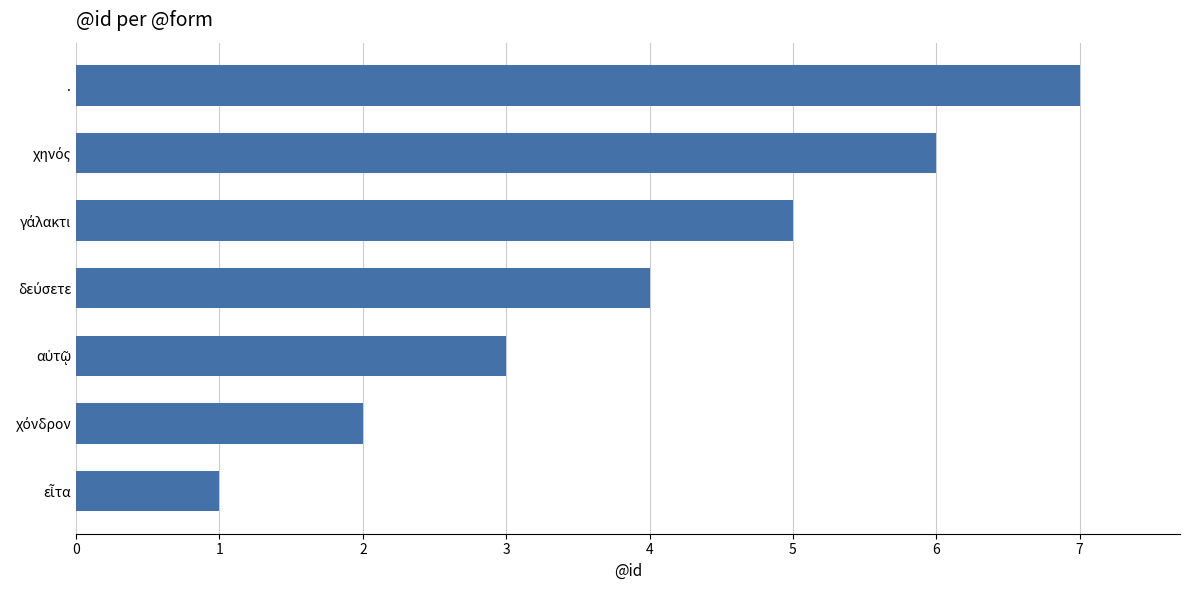

Which label corresponds to the largest value in the chart?

.